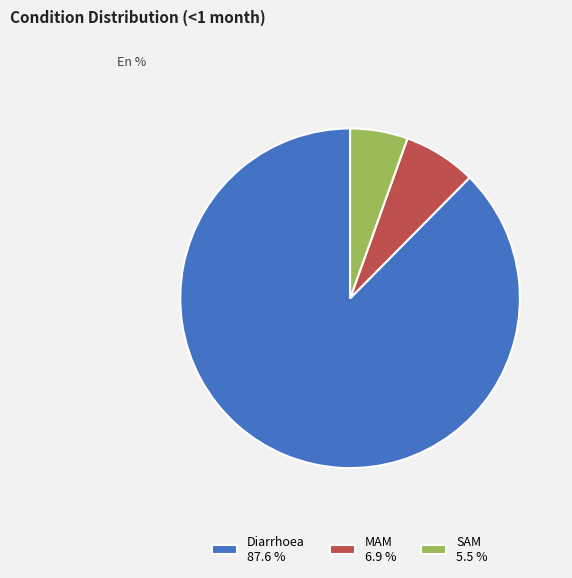

Between MAM 6.9 % and Diarrhoea 87.6 %, which is larger?

Diarrhoea 87.6 %